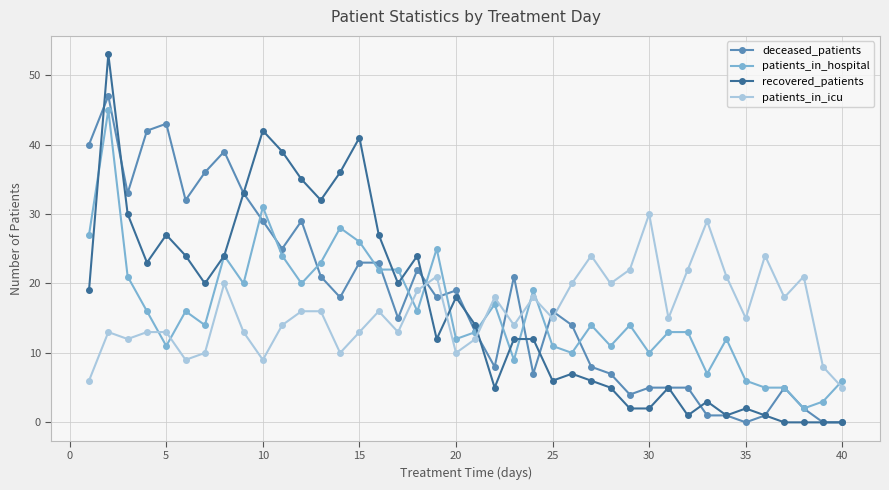

How many times do recovered_patients and patients_in_icu cross each other?

3